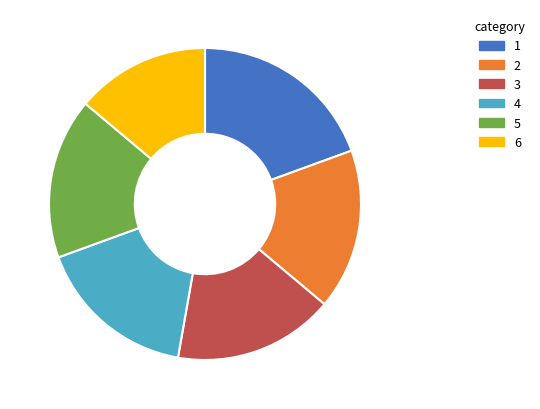

Does any single category account for the majority?

No